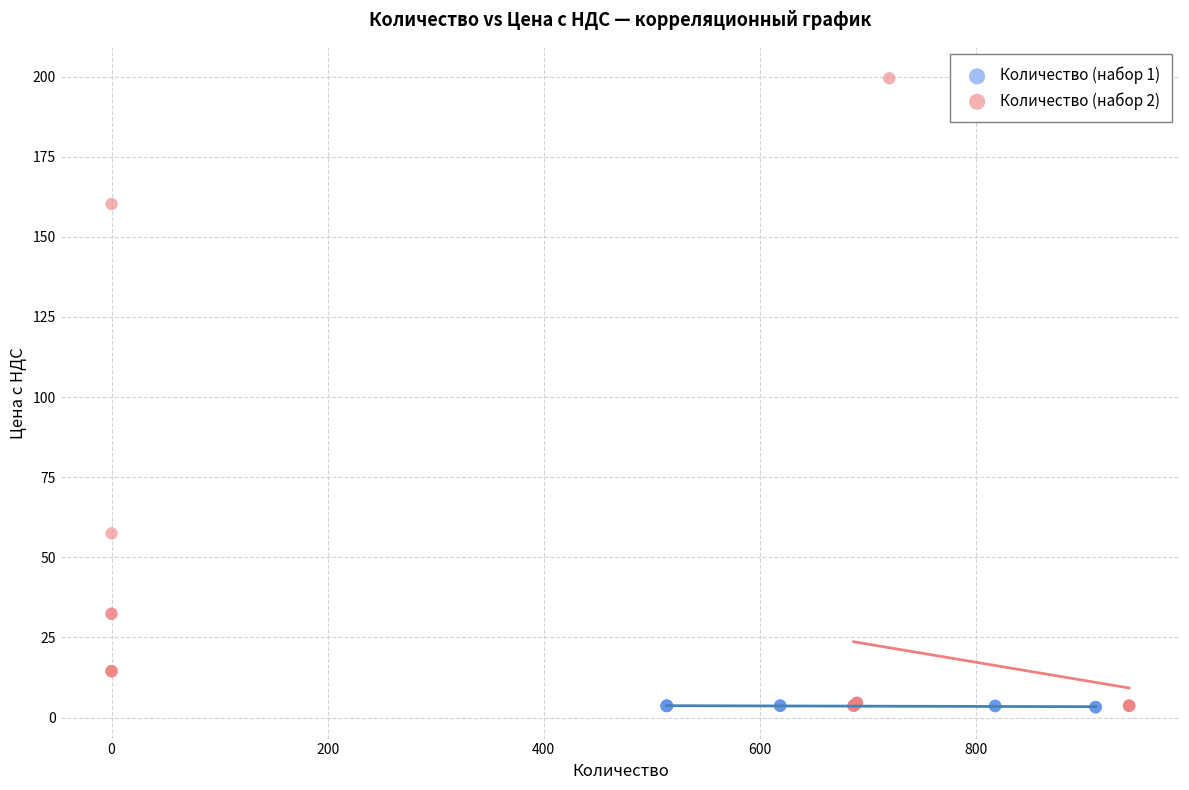

Which series reaches the maximum Y coordinate?

Количество (набор 2)